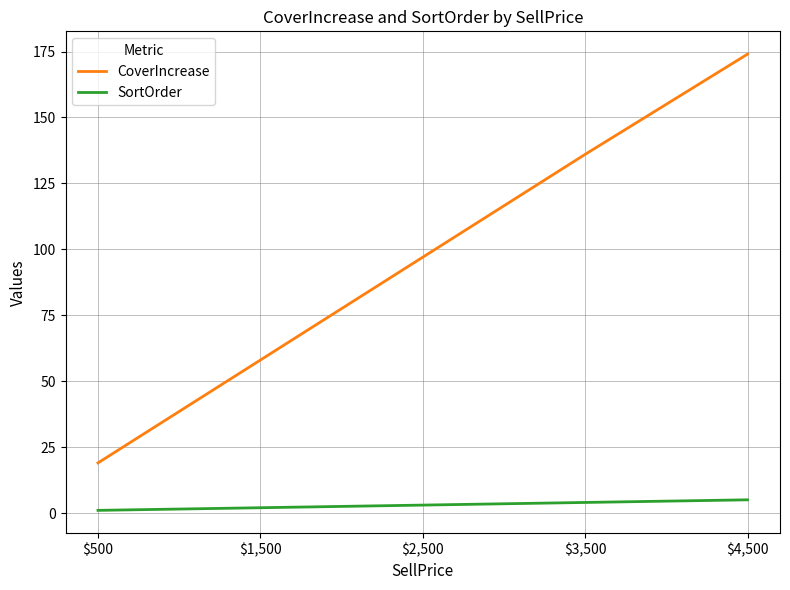

True or false: CoverIncrease and SortOrder cross at least once.

False